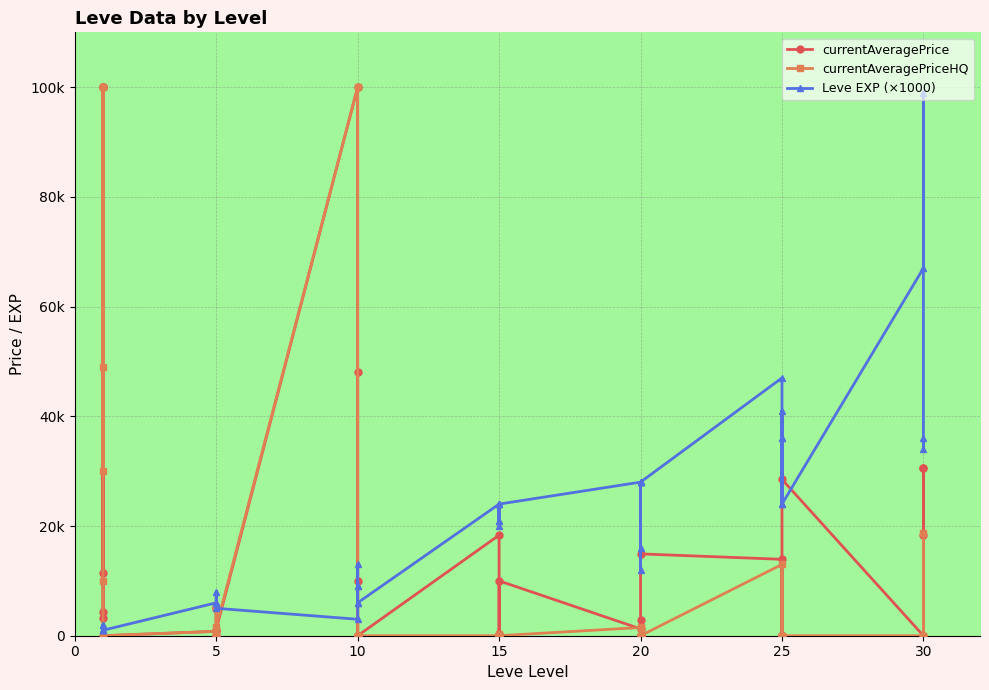

At how many categories does at least one series exceed 64672?

5